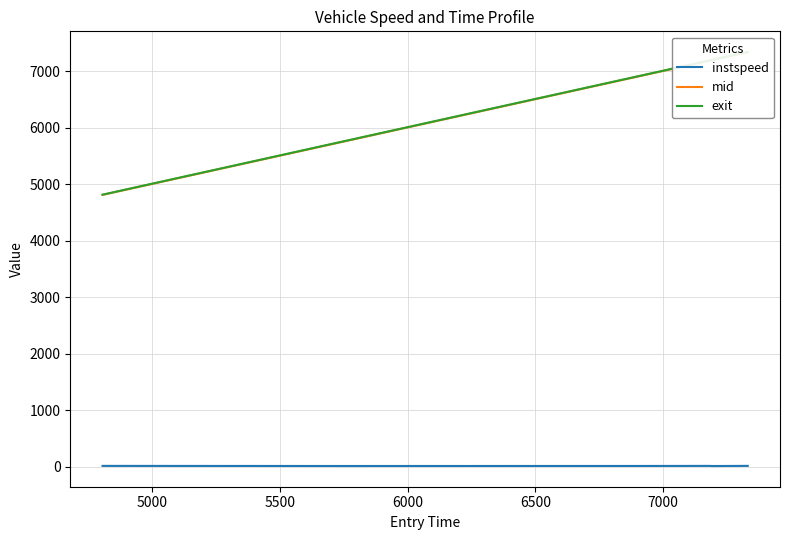

True or false: instspeed and exit intersect in this chart.

False